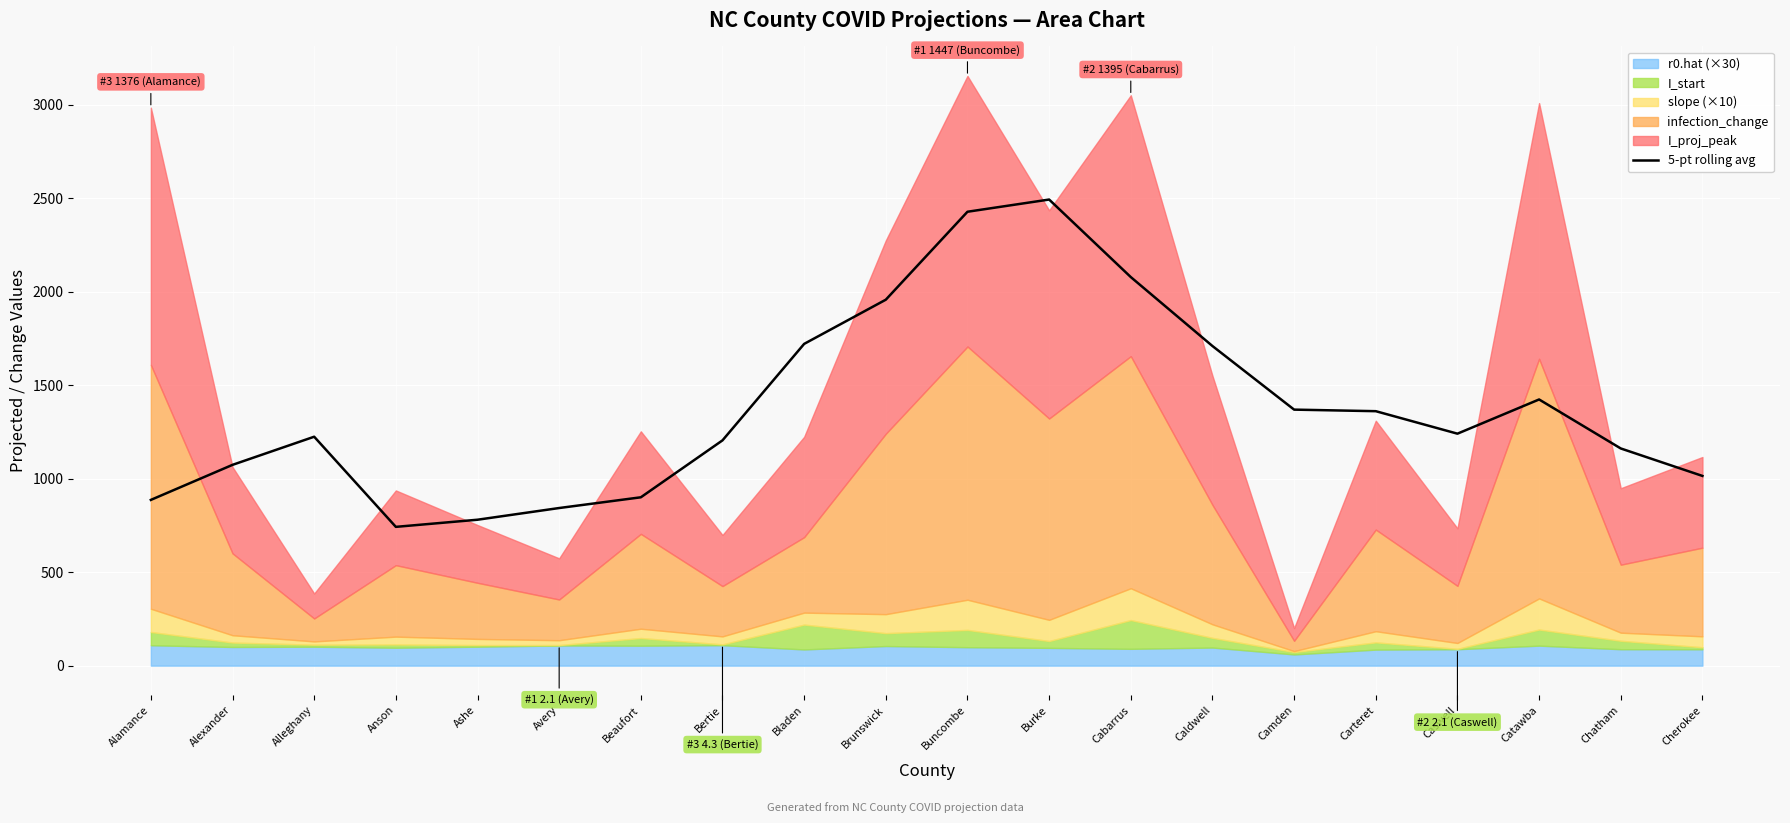

What is the minimum value for 5-pt rolling avg?

742.3